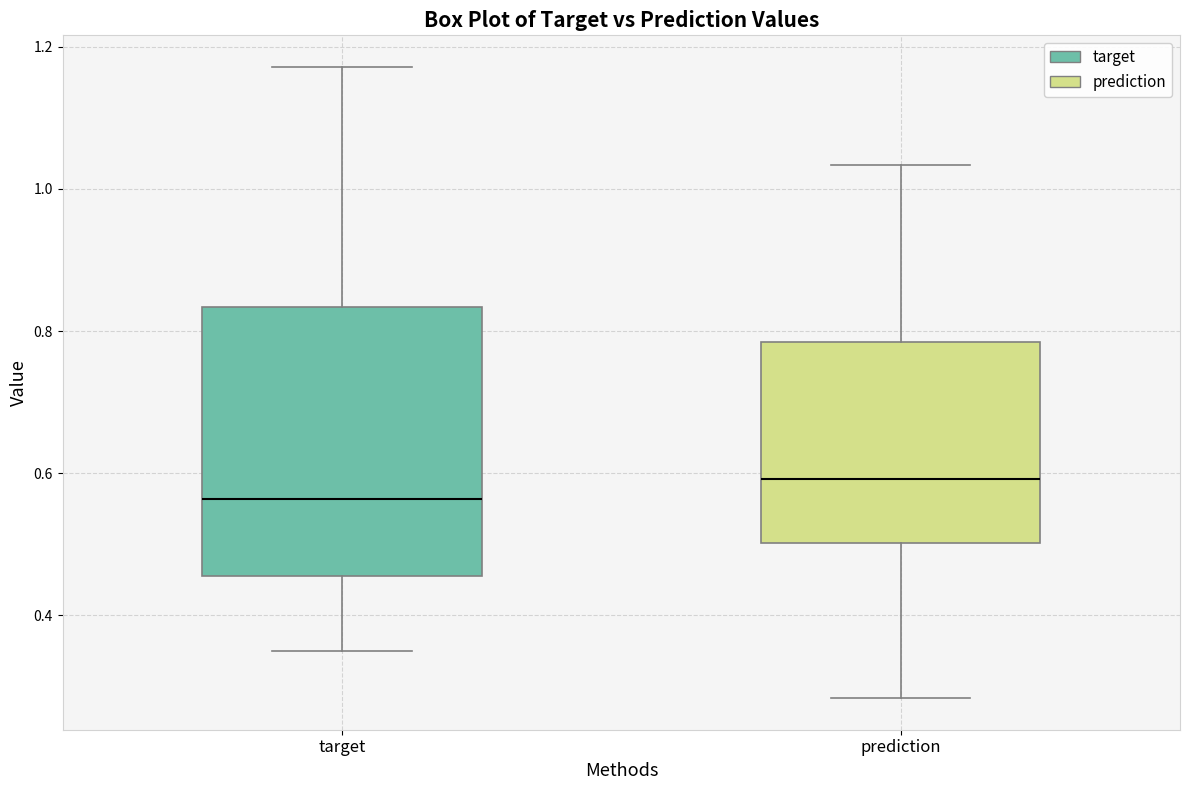

Reading left to right, transcribe this box plot: for each box, give where its median line is, the range the box spans, and where its two whiskers end, as read against the y-axis. The values are not printed on the chart, so give them approximately, as read against the axis.

target: median 0.56, box 0.46 to 0.84, whiskers 0.34 to 1.18
prediction: median 0.60, box 0.50 to 0.78, whiskers 0.28 to 1.04